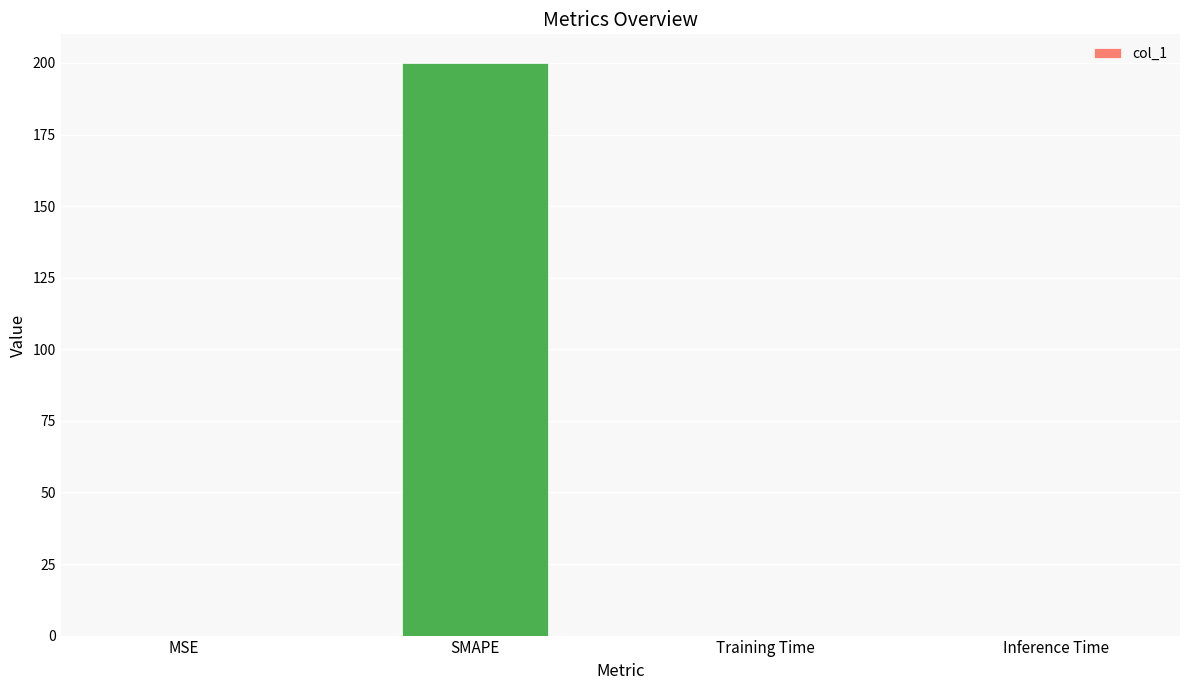

Count the number of categories in the chart.

4